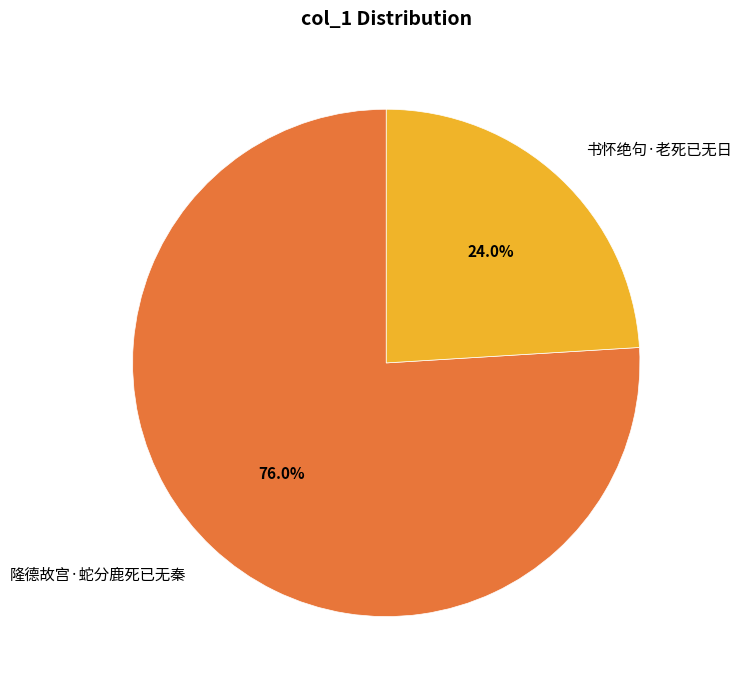

To the nearest percent, what is the average slice percentage?

50%